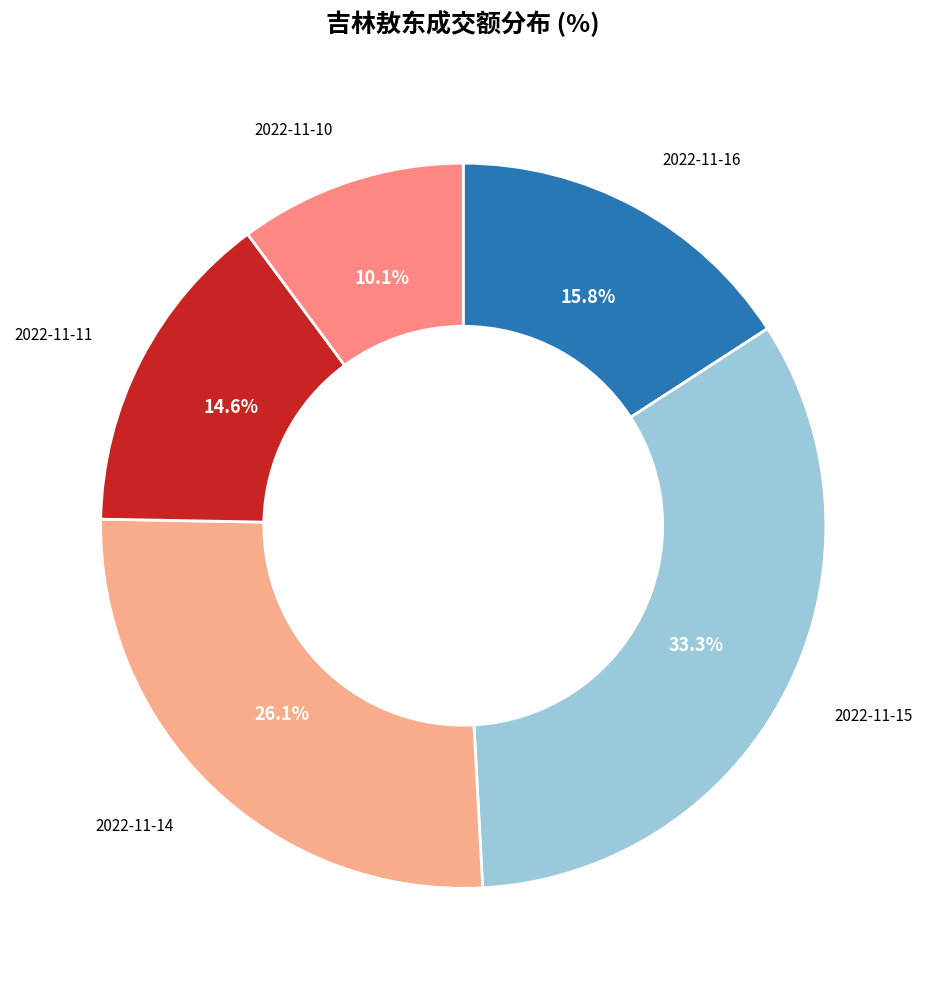

How many slices are in this pie chart?

5